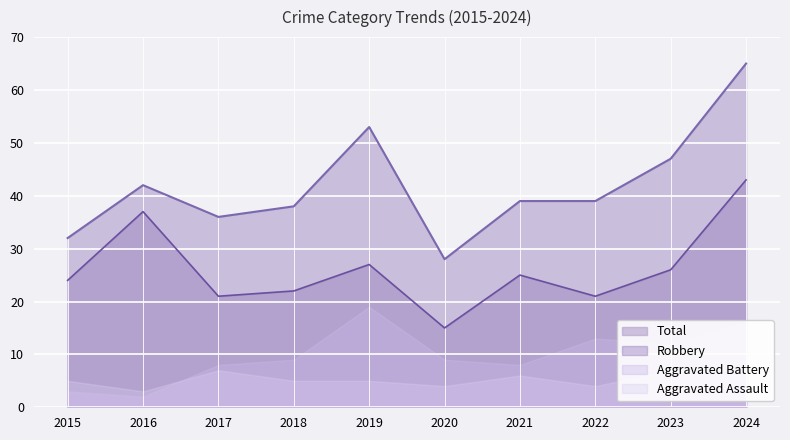

At which category does the chart reach its minimum across all series?

2020